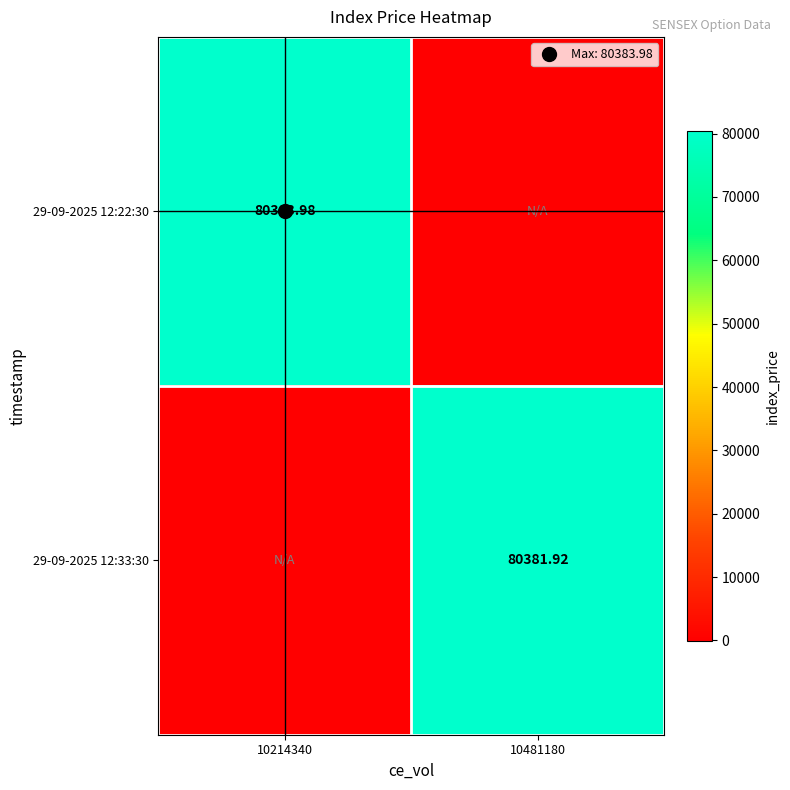

At how many categories does at least one series exceed 792?

2